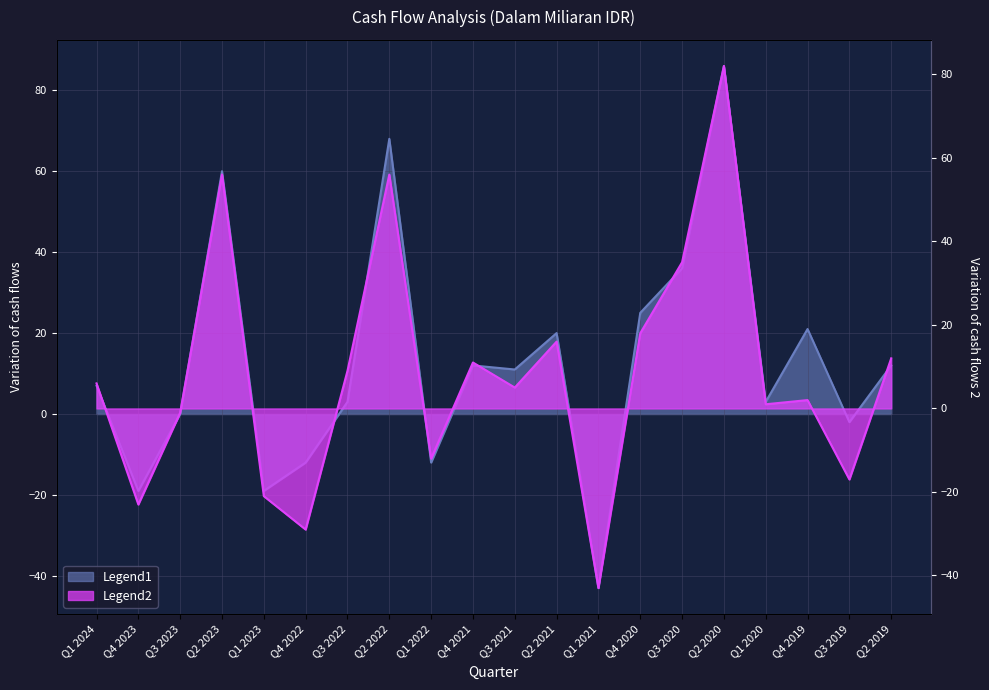

Between Q3 2019 and Q2 2022, which is larger?

Q2 2022